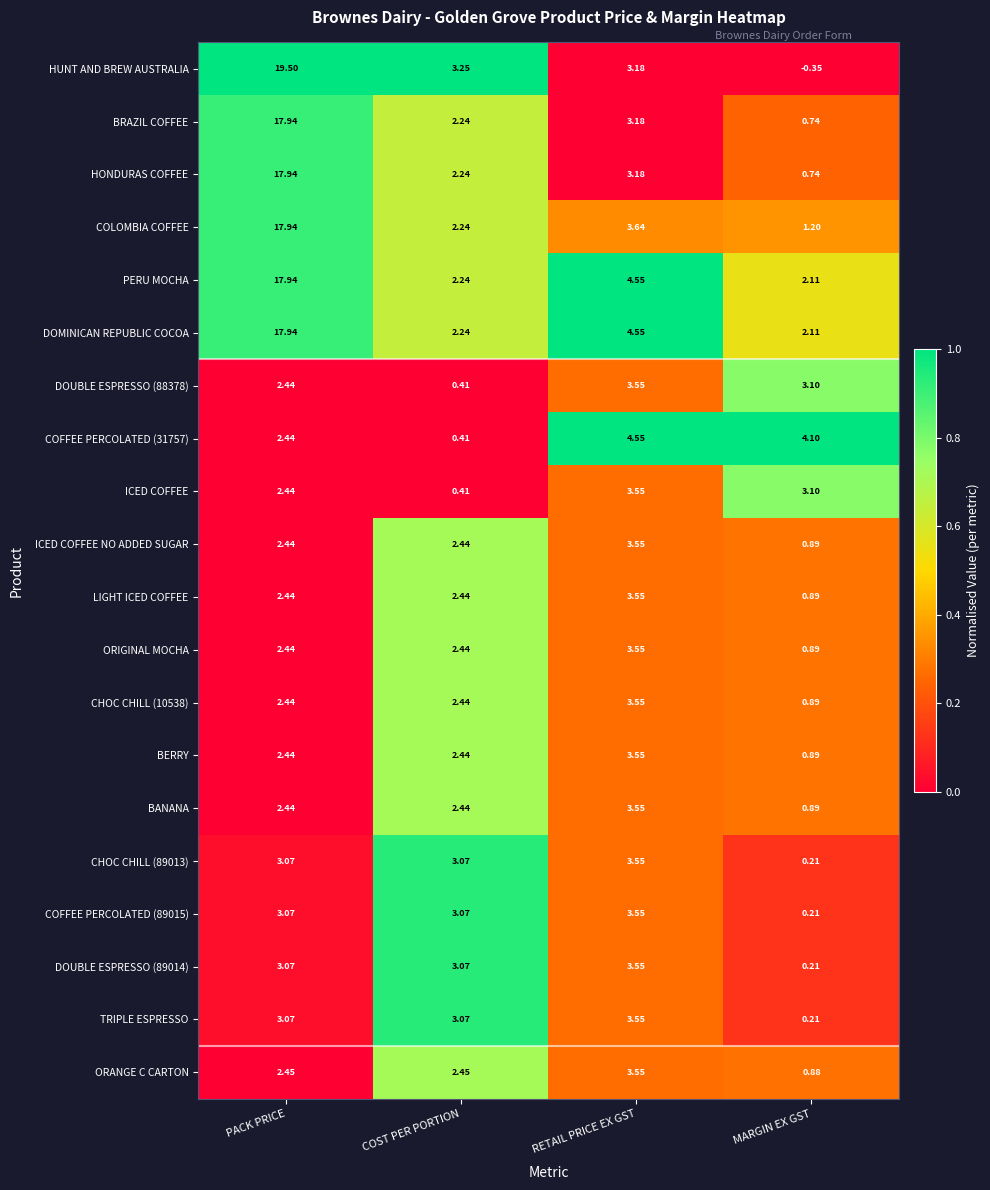

How many distinct data groups are displayed?

20